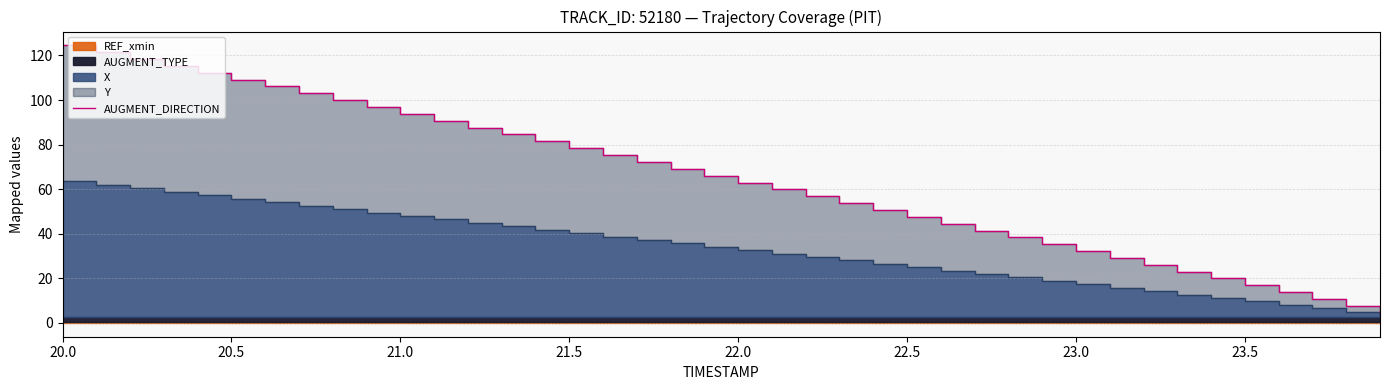

The chart shows a value of 37.0 at 20.5. True or false?

False